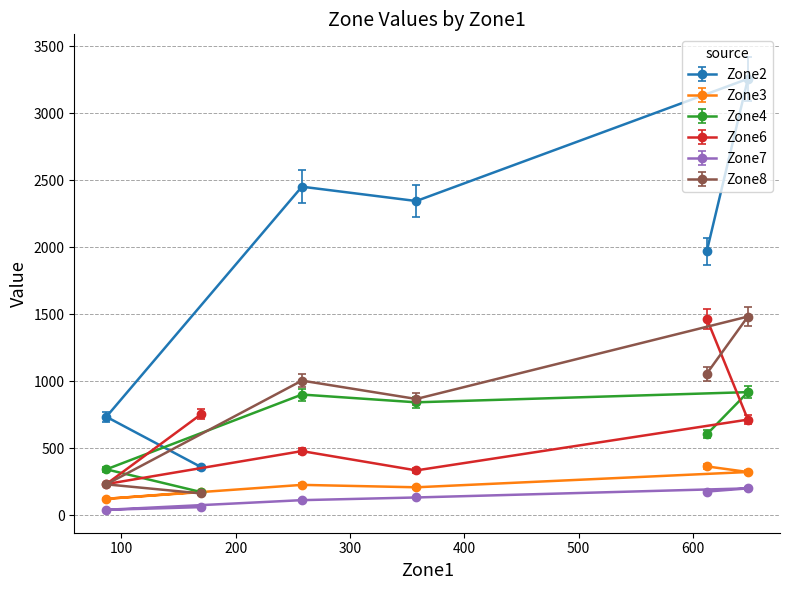

What is the difference between the highest and lowest values at slot3?

2216.4